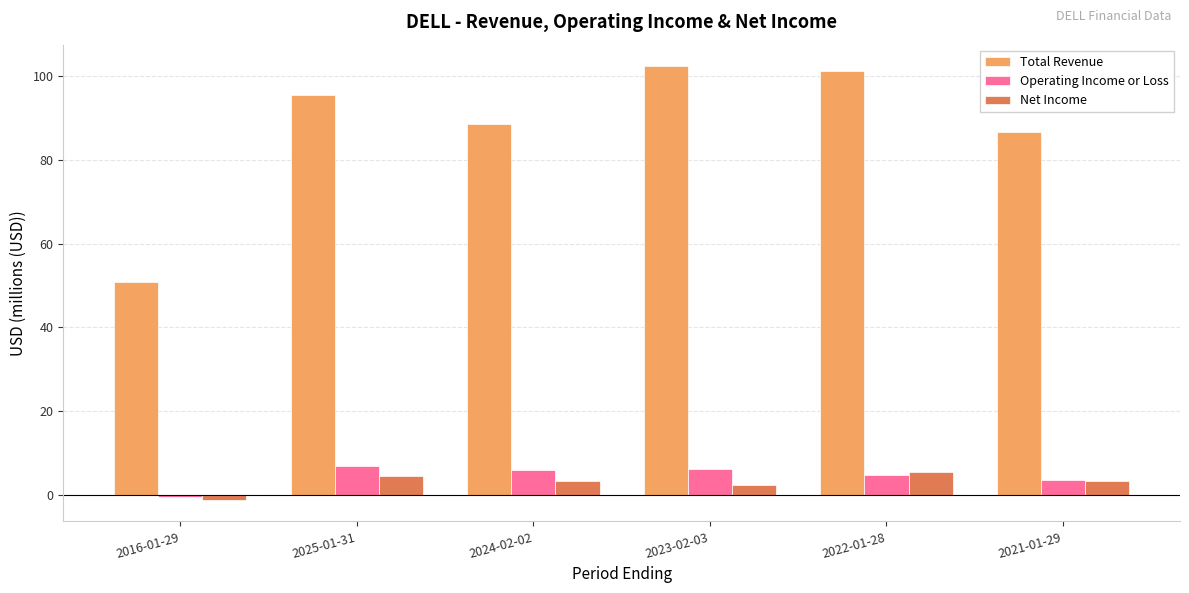

What is the average value of the Operating Income or Loss series?

4.5